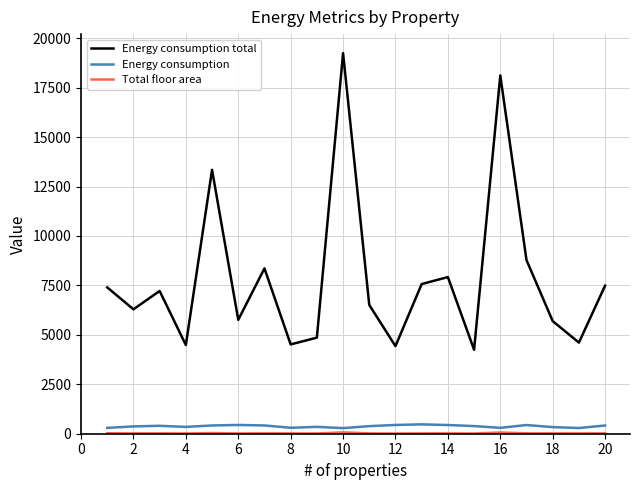

Which series has the widest spread of values?

Energy consumption total